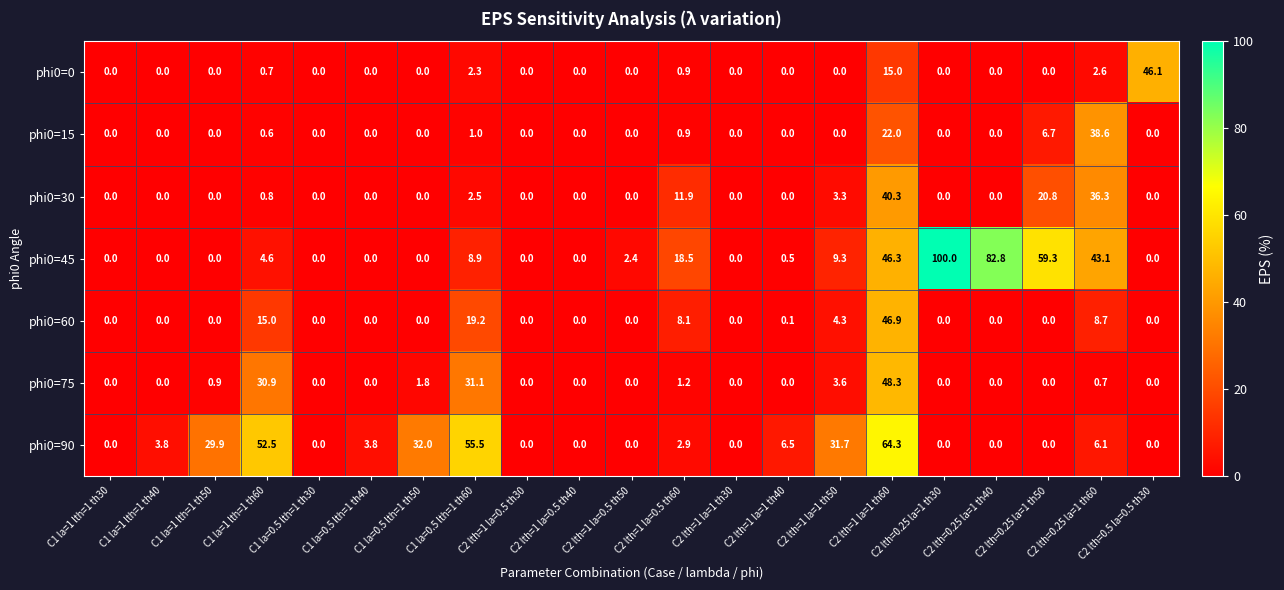

Which series has the largest range (max minus min)?

phi0=45